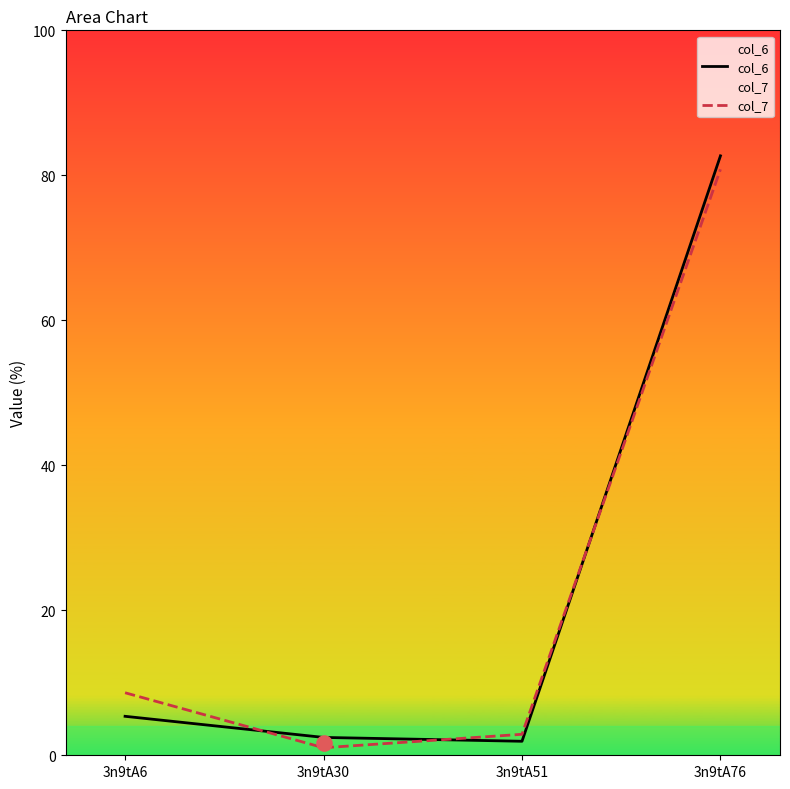

Which series reaches the minimum Y coordinate?

col_7